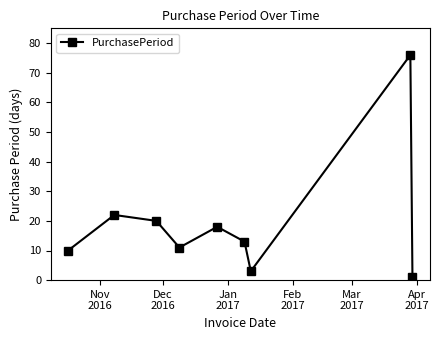

Reading right to left, list all the values displayed in this chart.

1	76	3	13	18	11	20	22	10